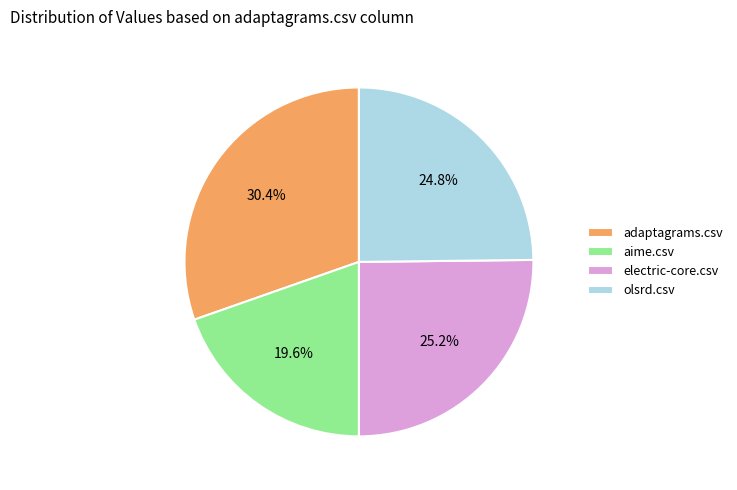

Is it true that adaptagrams.csv is 21% of the pie?

False